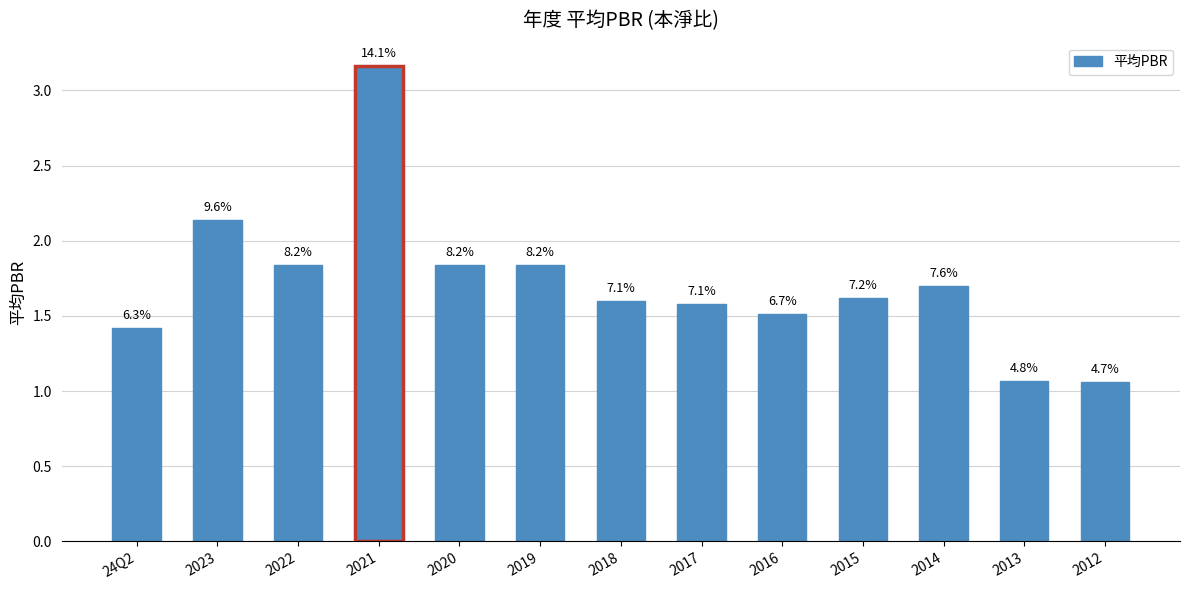

What position from the right is 24Q2?

13